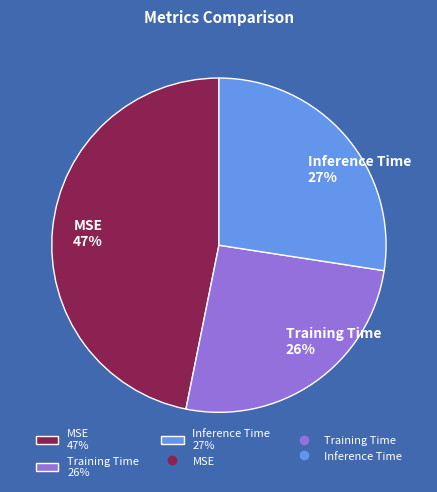

Is it true that Inference Time is 13% of the pie?

False